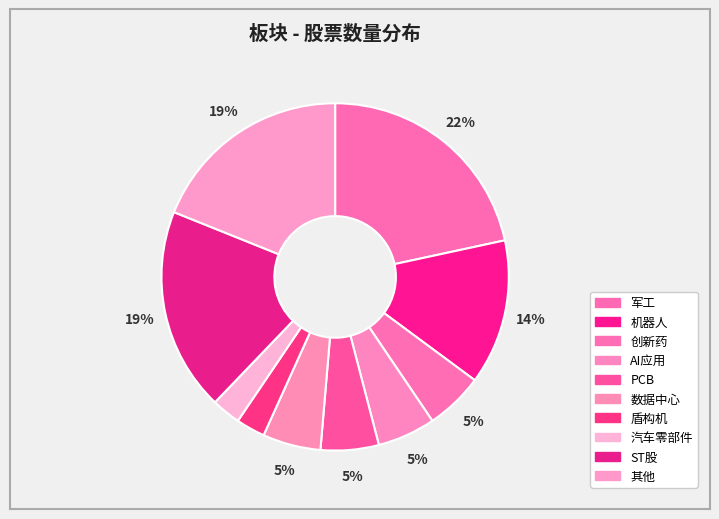

Does any single category account for the majority?

No